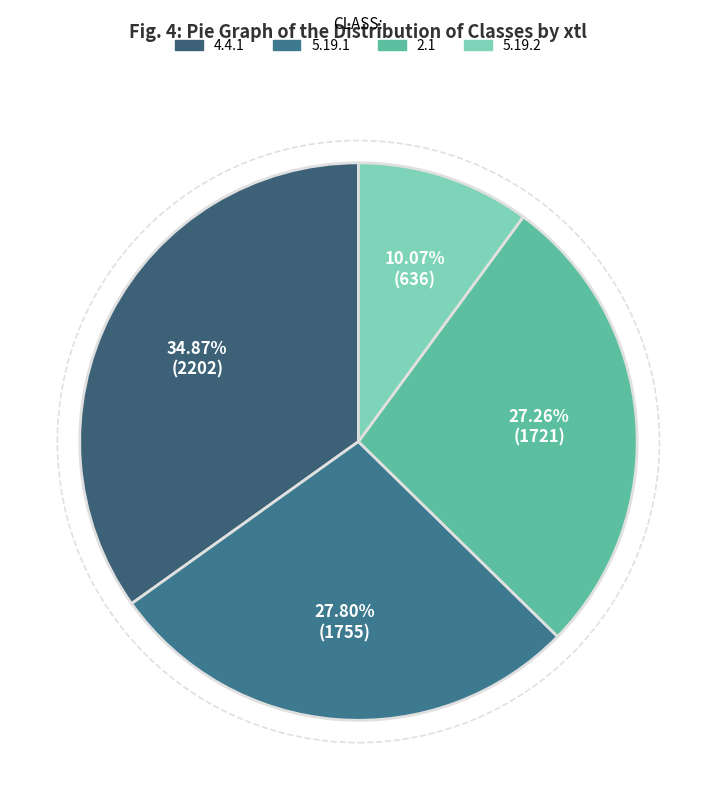

To the nearest percent, what is the combined percentage of 5.19.1 and 5.19.2?

38%